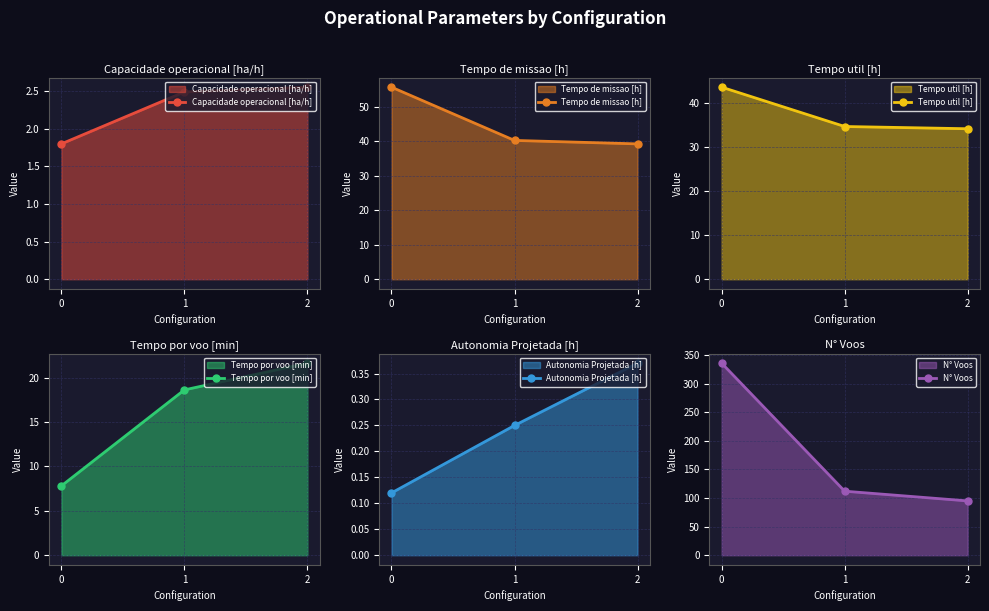

Reading left to right, list all the values displayed in this chart.

Capacidade operacional [ha/h]: 1.8	2.5	2.6
Tempo de missao [h]: 55.6	40.2	39.2
Tempo util [h]: 43.7	34.7	34.2
Tempo por voo [min]: 7.8	18.6	21.6
Autonomia Projetada [h]: 0.1	0.2	0.4
N° Voos: 336.0	112.0	95.0